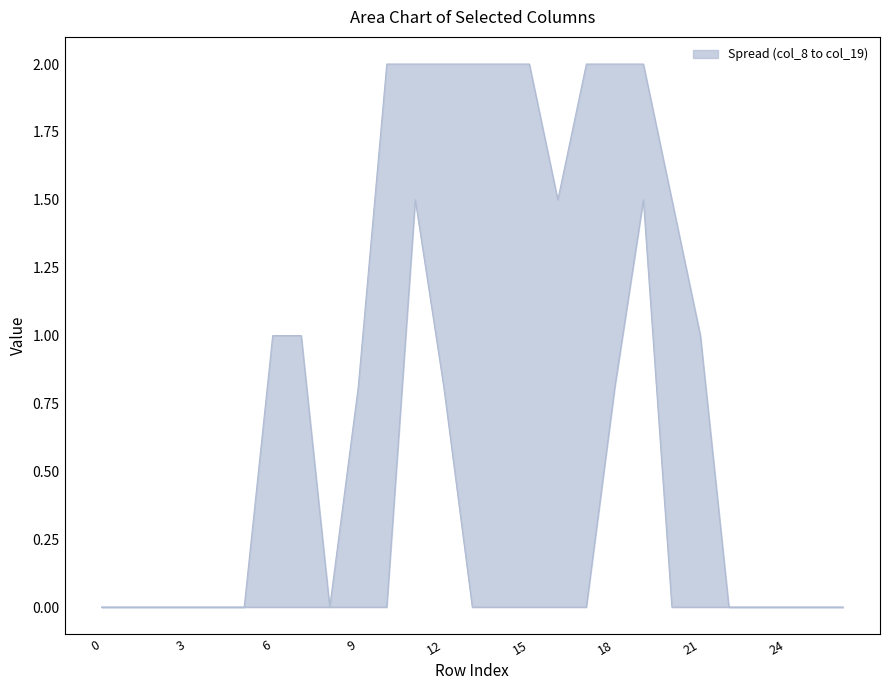

True or false: col_9 has a value of 1.0 at 2.

False